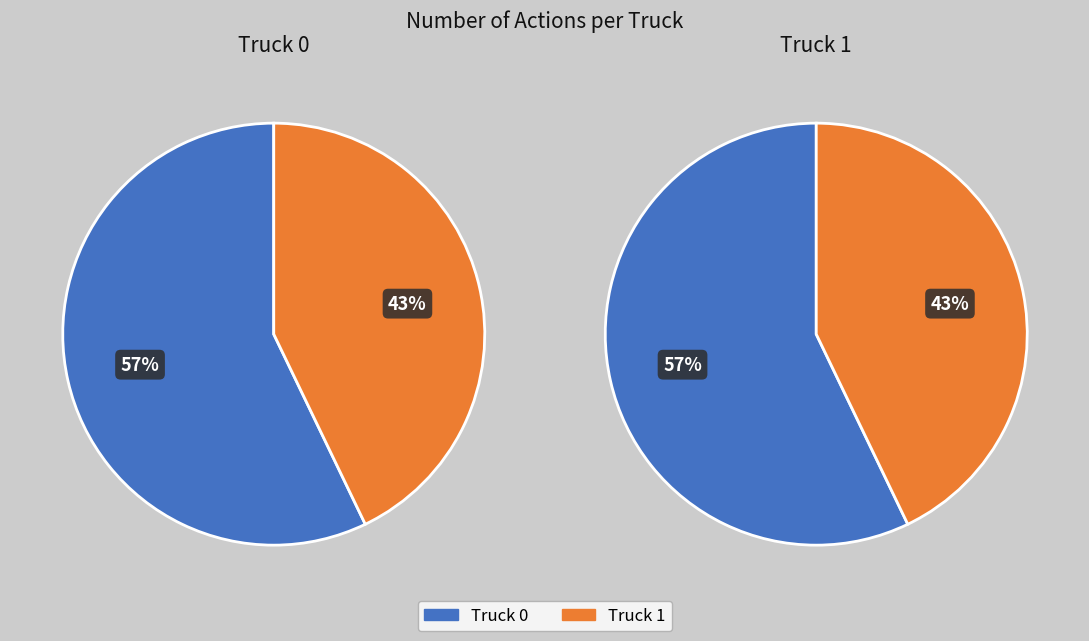

To the nearest percent, what percentage of the pie is Truck 0?

57%